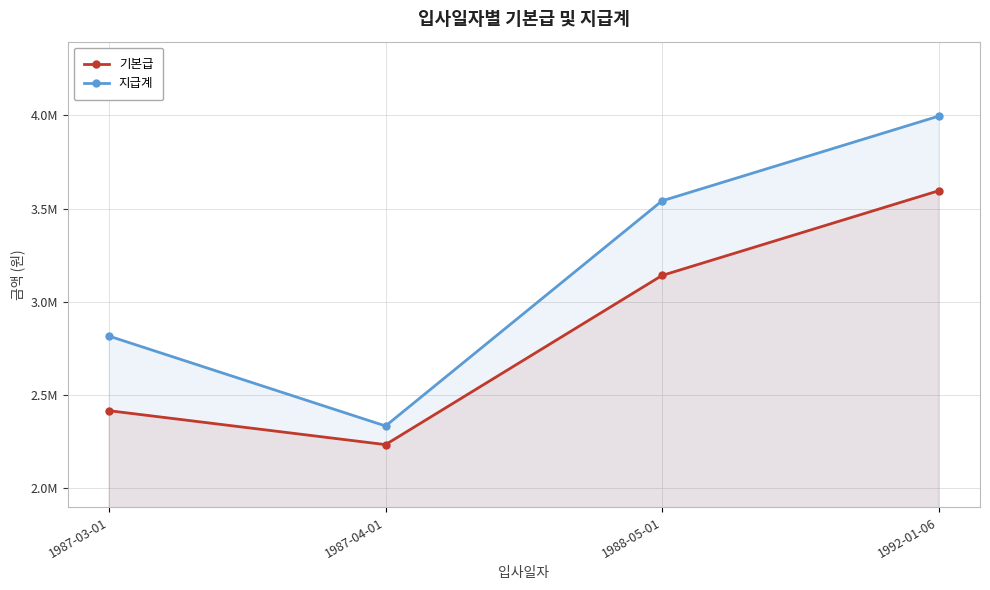

At which category does the chart reach its peak across all series?

1992-01-06